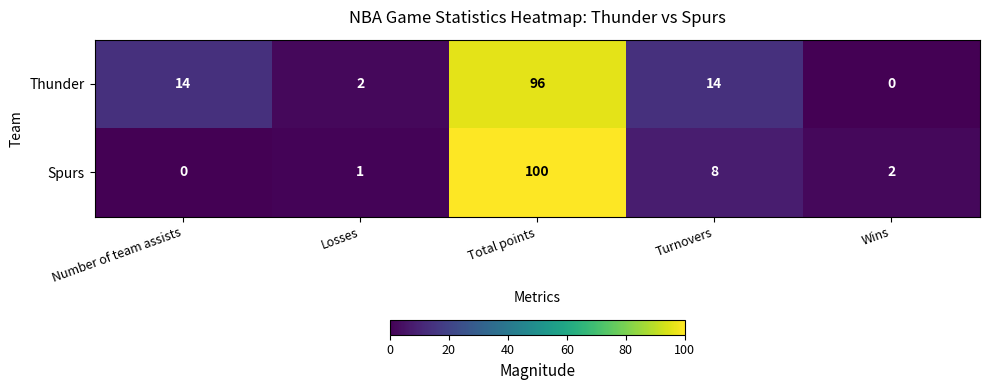

What is the approximate value of Thunder at Turnovers, to the nearest 10?

10